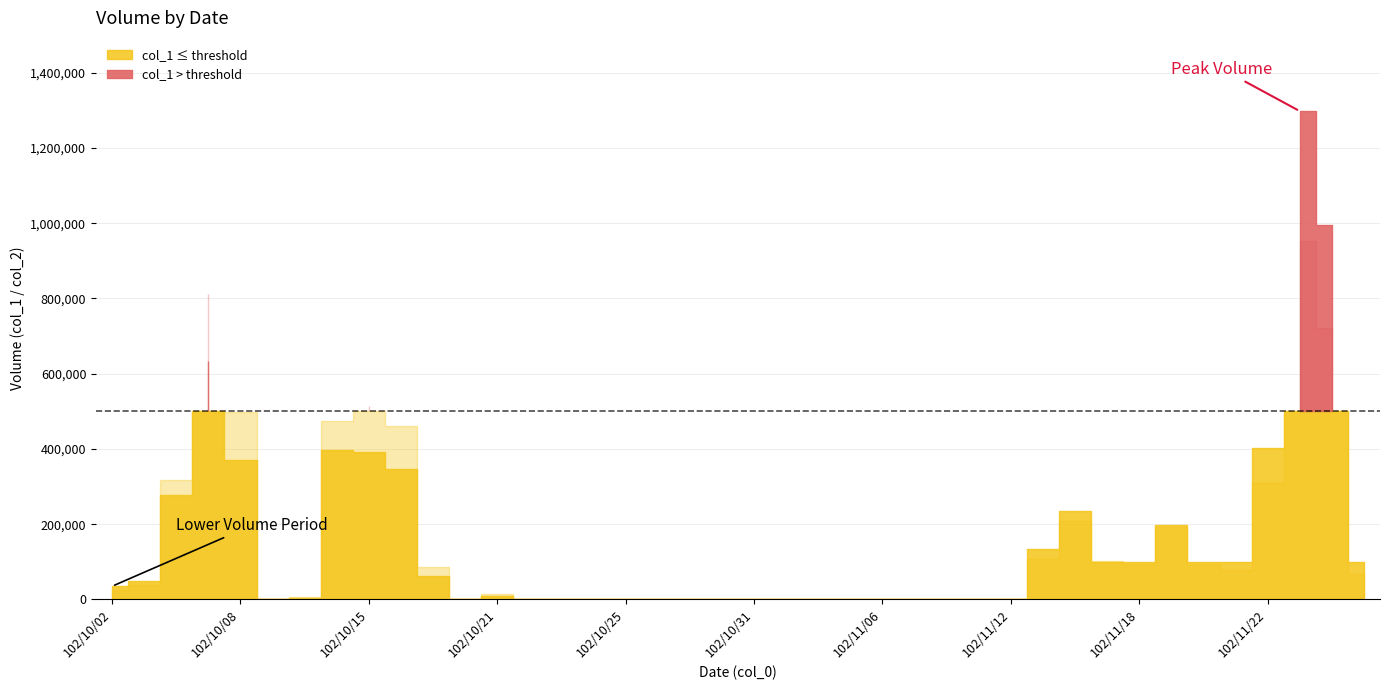

Does the chart display data point markers on the line(s)?

No